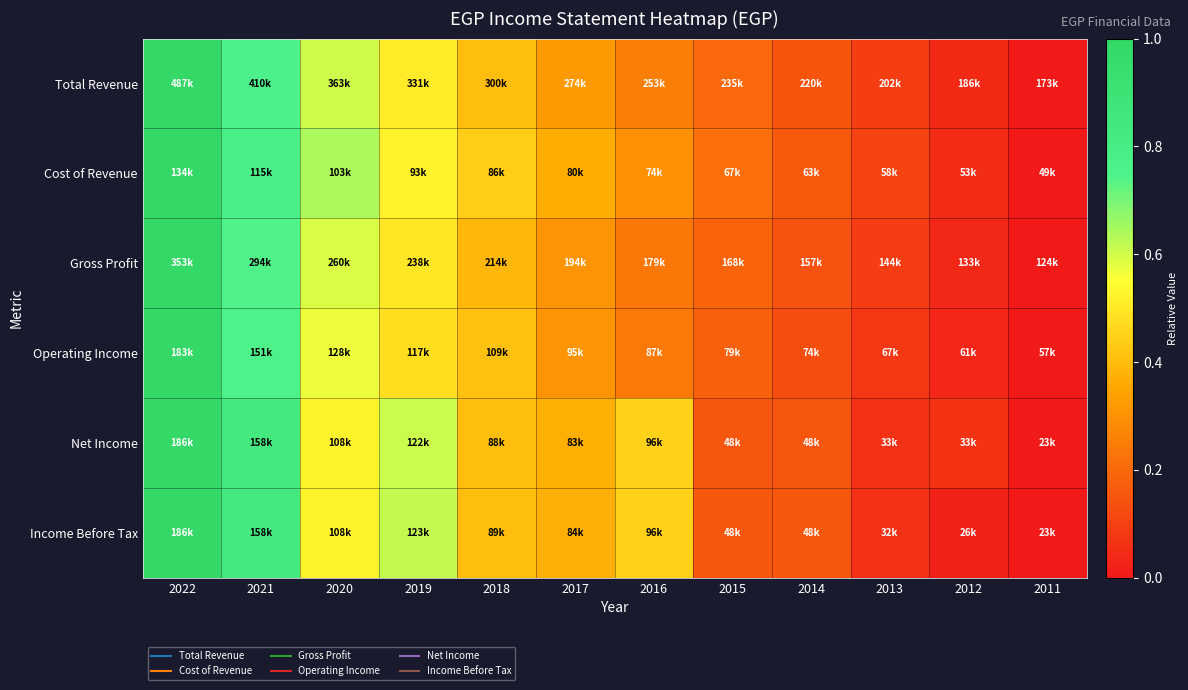

How many distinct data groups are displayed?

6